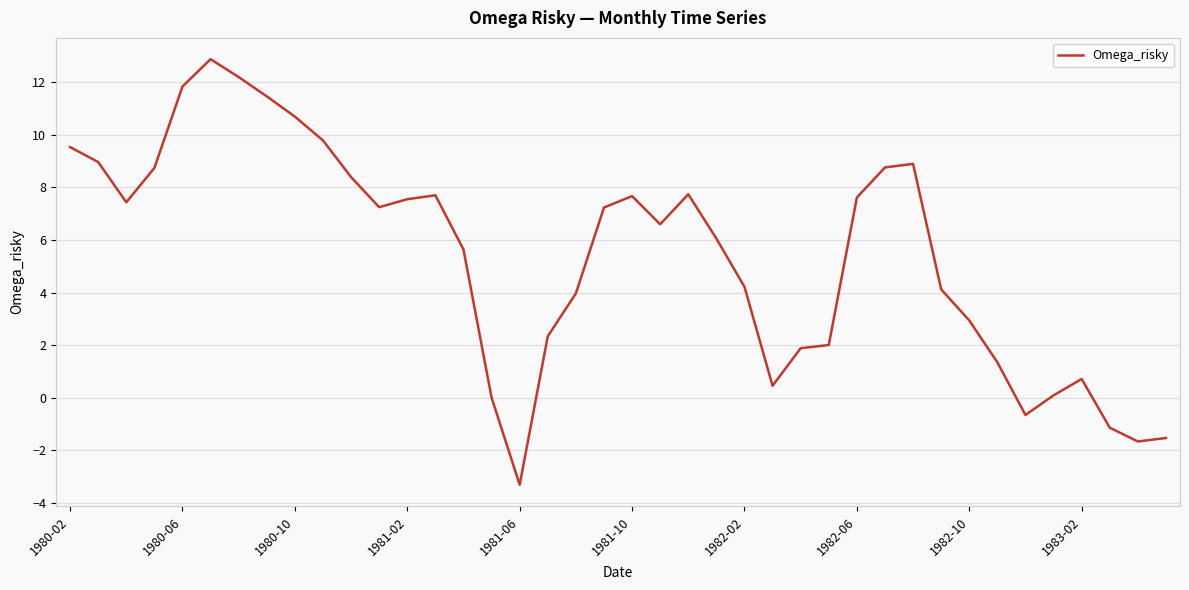

What is the greatest value displayed?

12.9